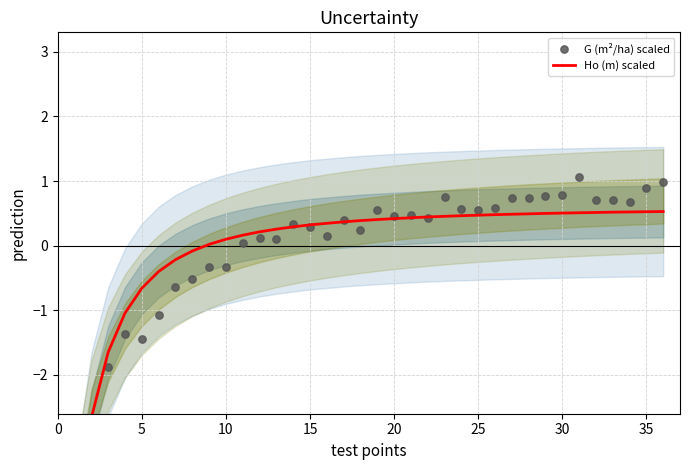

At how many categories does at least one series exceed -2?

34